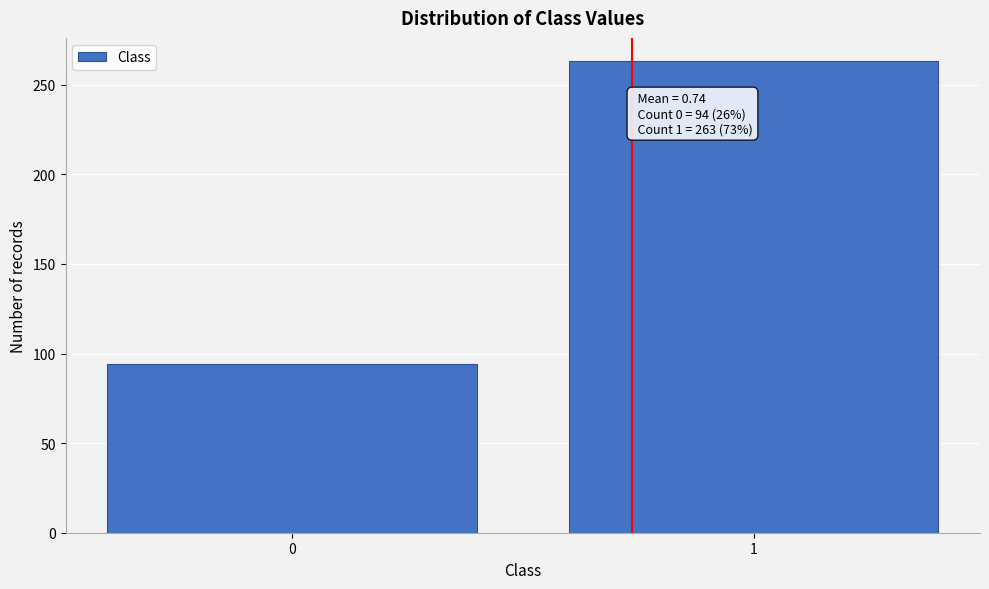

Reading right to left, list all the values displayed in this chart.

263	94